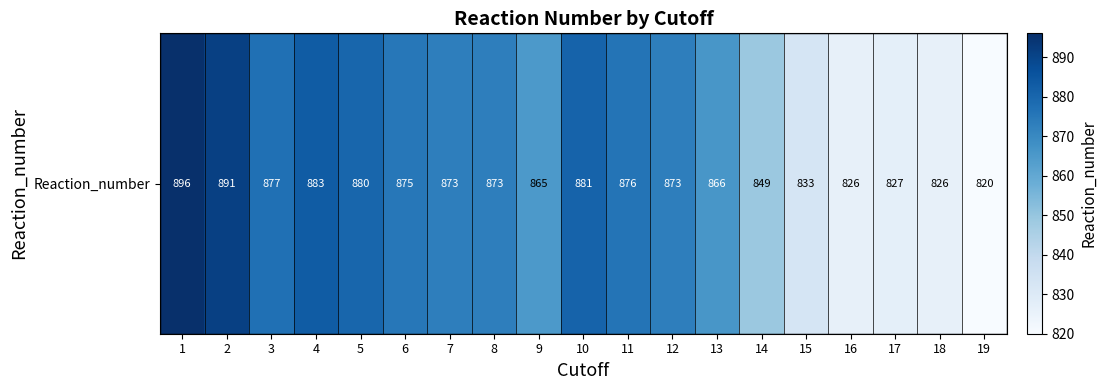

Reading right to left, list all the values displayed in this chart.

820	826	827	826	833	849	866	873	876	881	865	873	873	875	880	883	877	891	896